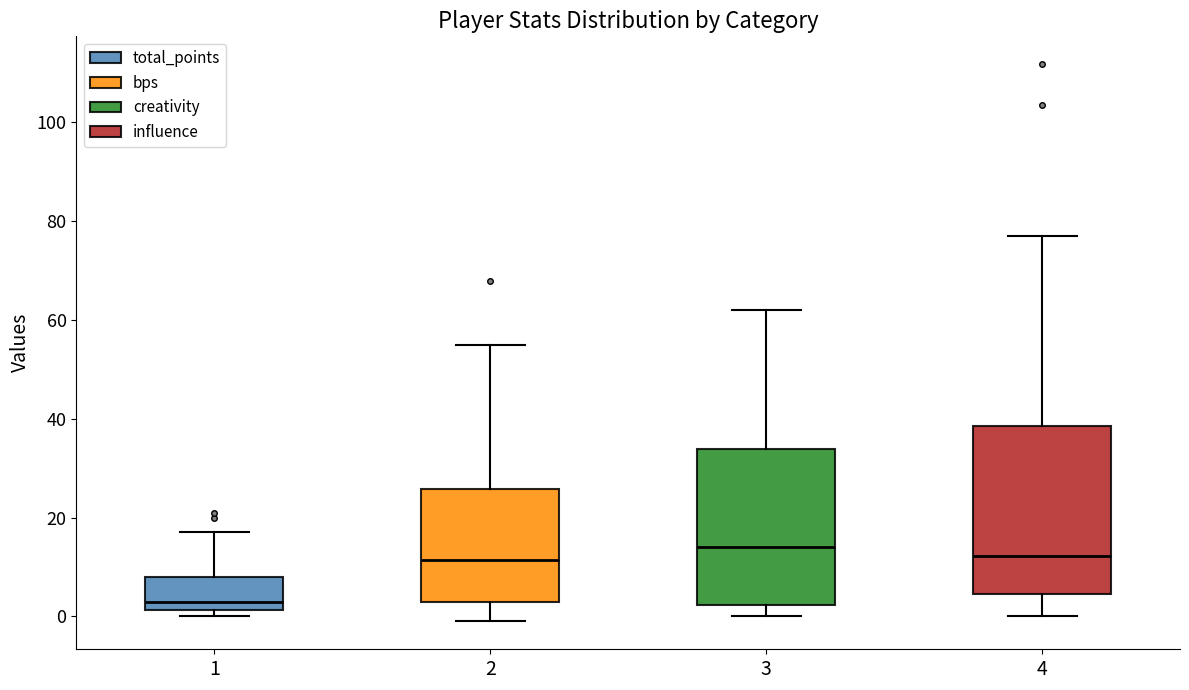

Which box is the tallest, from its lower edge to its upper edge?

4